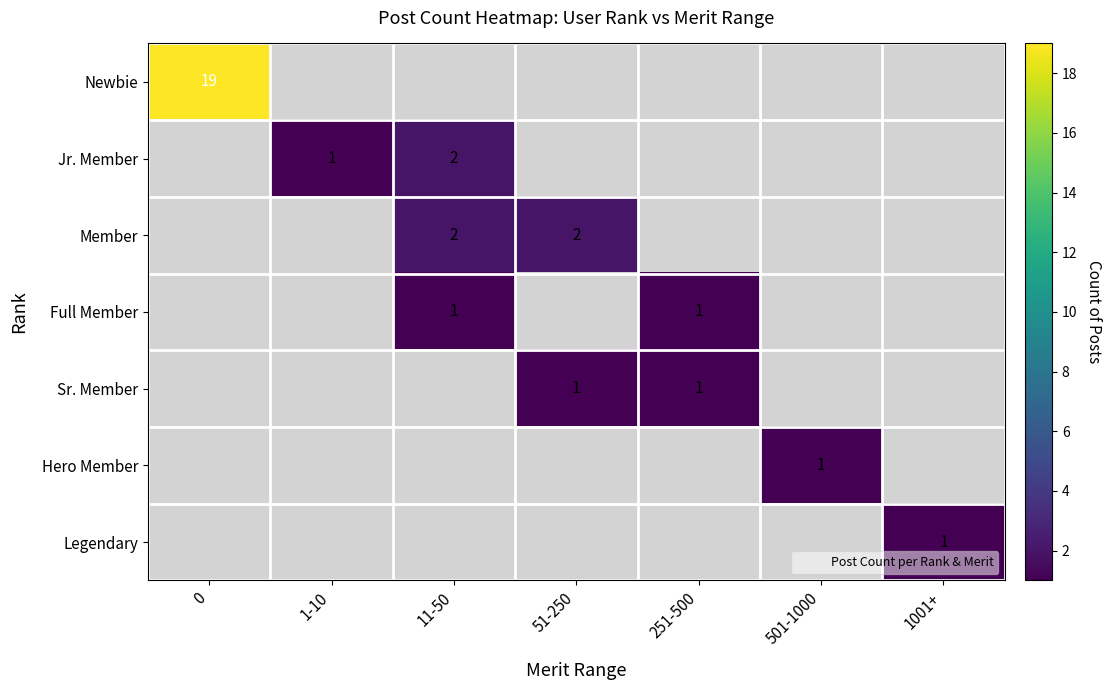

The Sr. Member series shows -1 at 11-50. True or false?

False